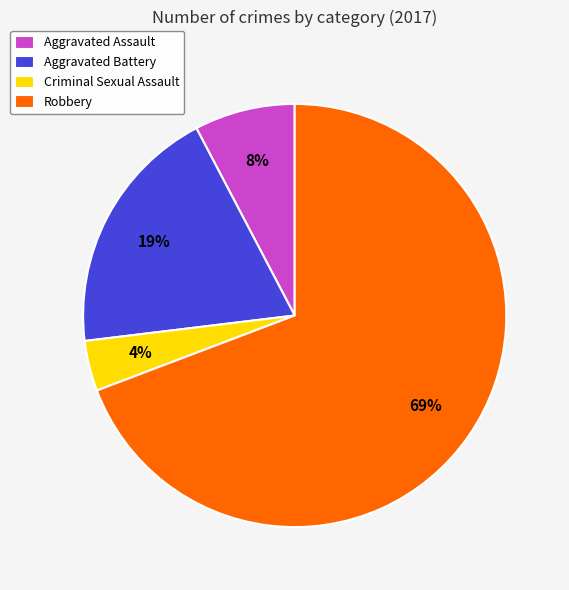

To the nearest percent, what percentage of the pie is Aggravated Assault?

8%